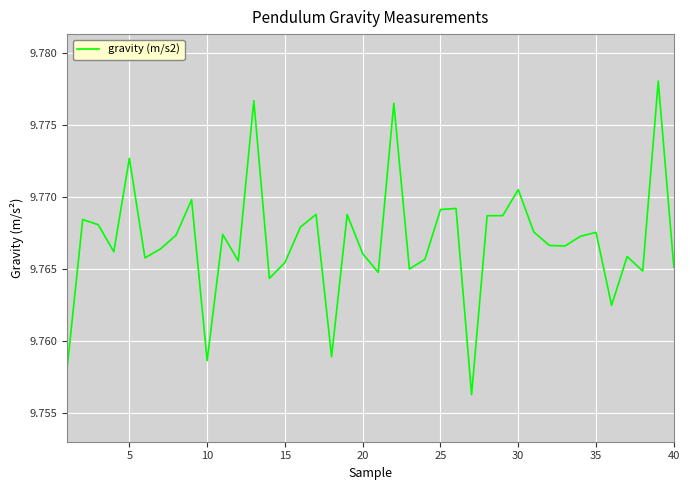

How many lines are shown in the chart?

1